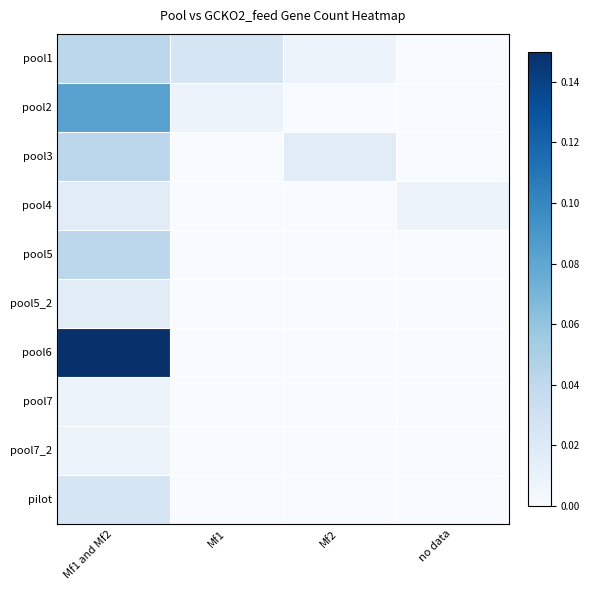

Rank the series by their maximum value, from highest to lowest.

pool6, pool2, pool1, pool3, pool5, pilot, pool4, pool5_2, pool7, pool7_2